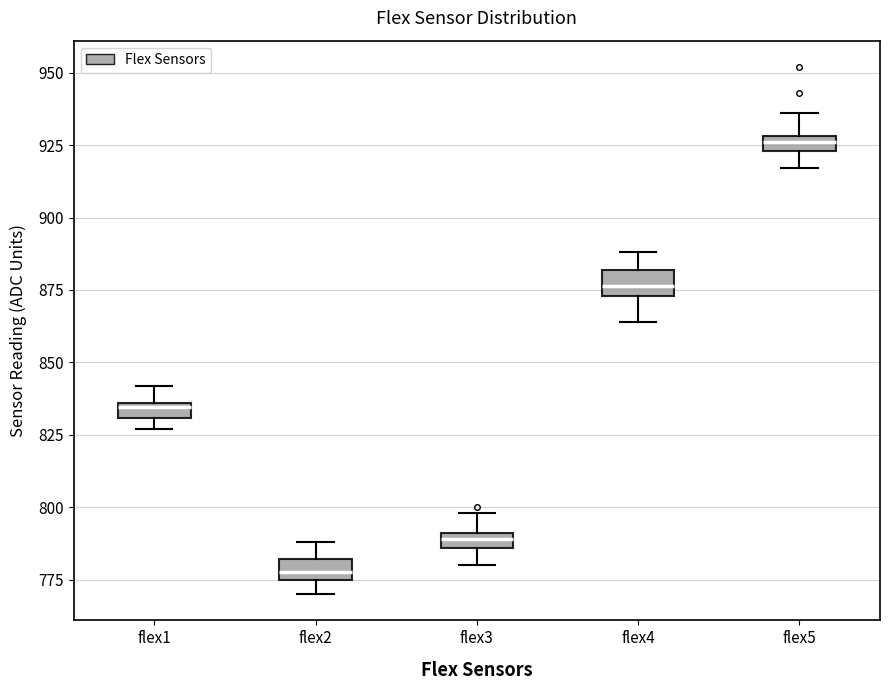

Where is the upper edge of the box for flex4 on the y-axis? The values are not printed on the chart, so give them approximately, as read against the axis.

880